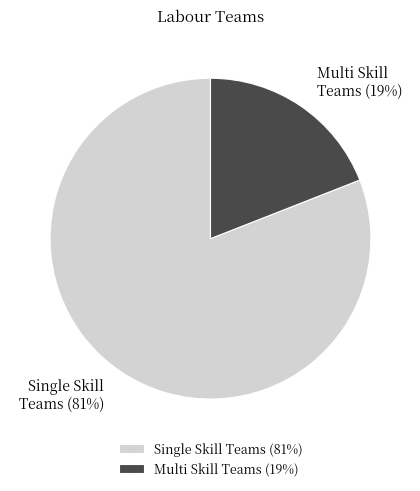

Is the sum of Single Skill Teams and Multi Skill Teams greater than half?

Yes